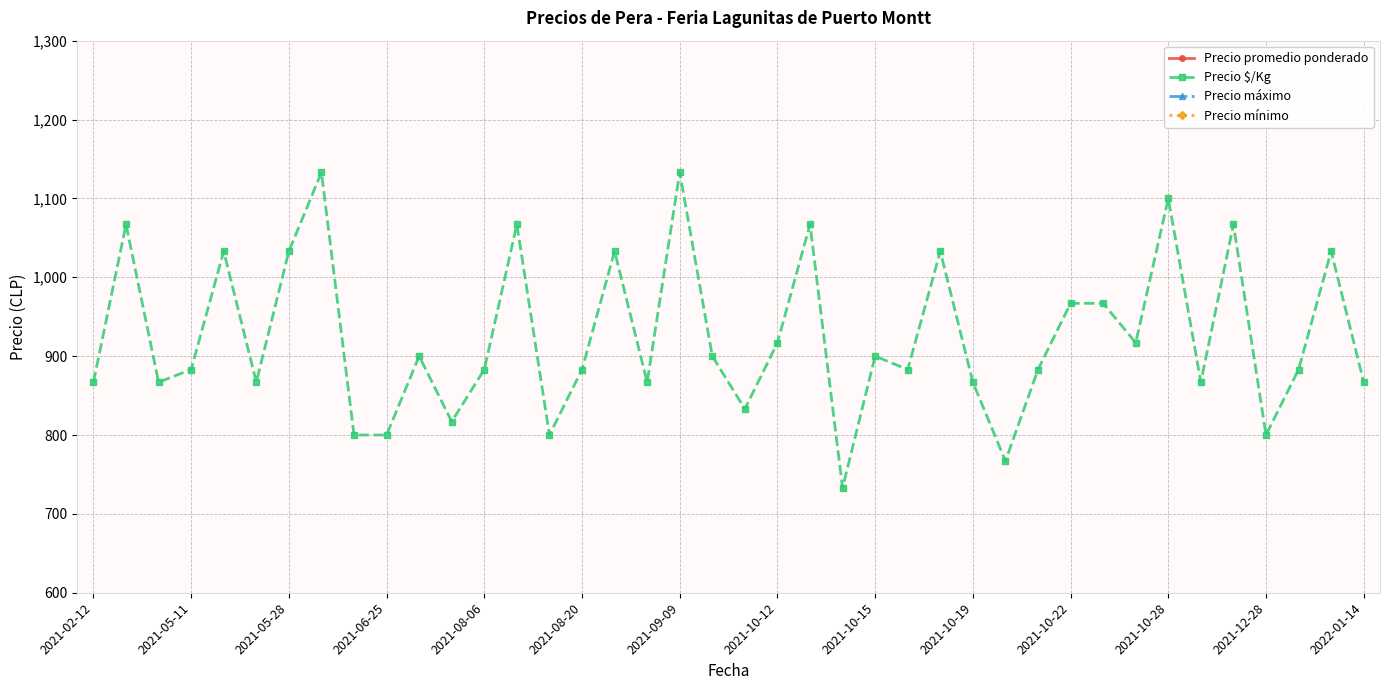

Rank the series by their maximum value, from highest to lowest.

Precio promedio ponderado, Precio máximo, Precio mínimo, Precio $/Kg